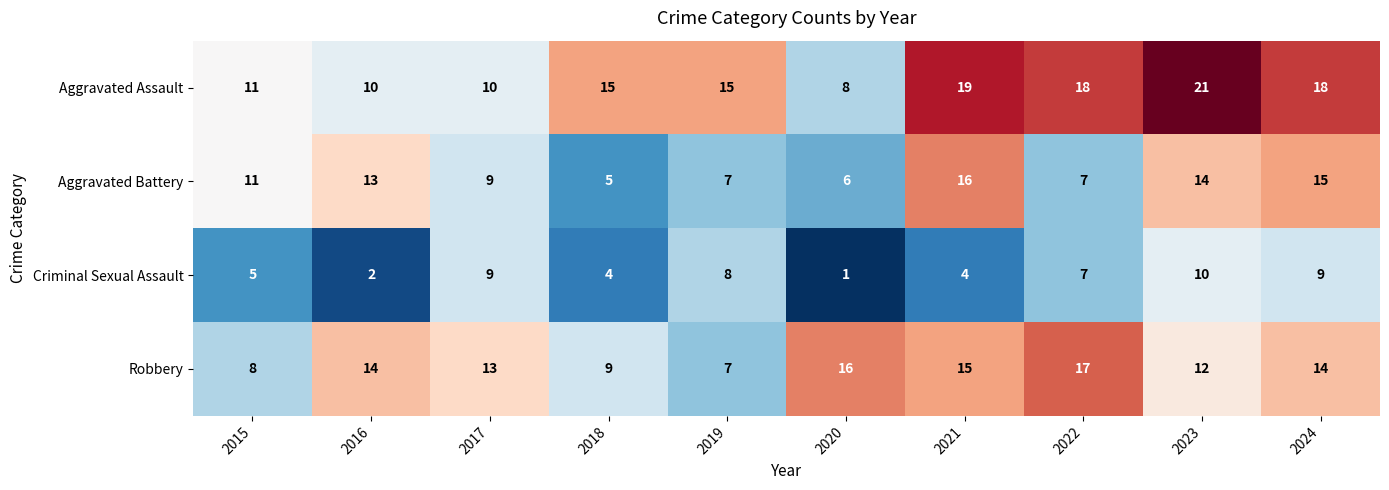

At 2023, list the series in order from smallest to largest.

Criminal Sexual Assault, Robbery, Aggravated Battery, Aggravated Assault